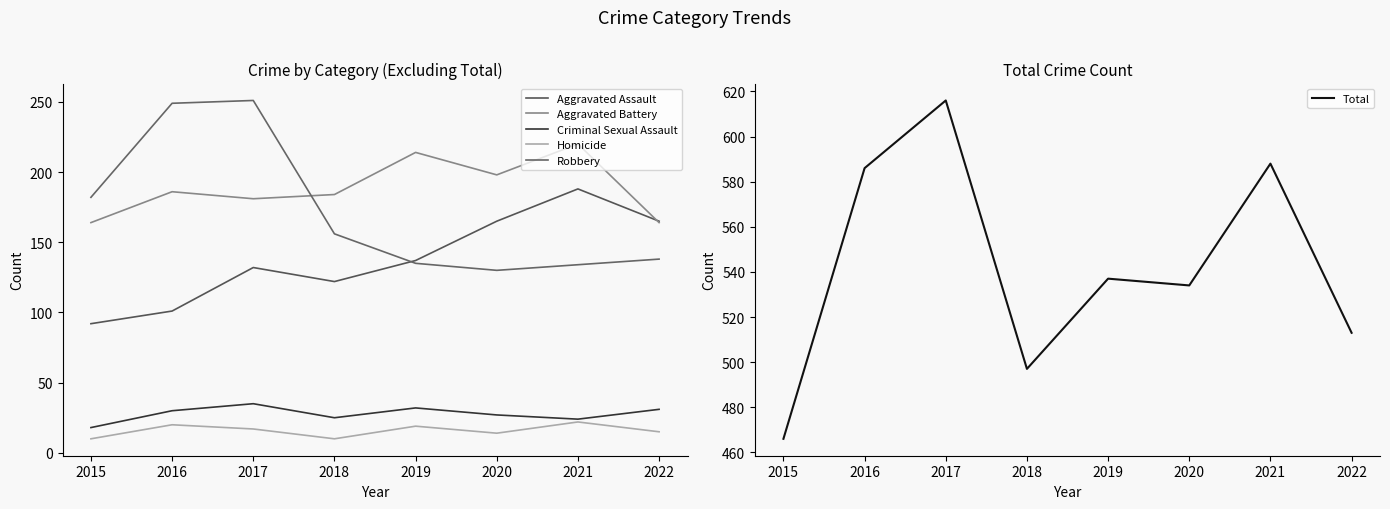

What is the maximum value for Criminal Sexual Assault?

35